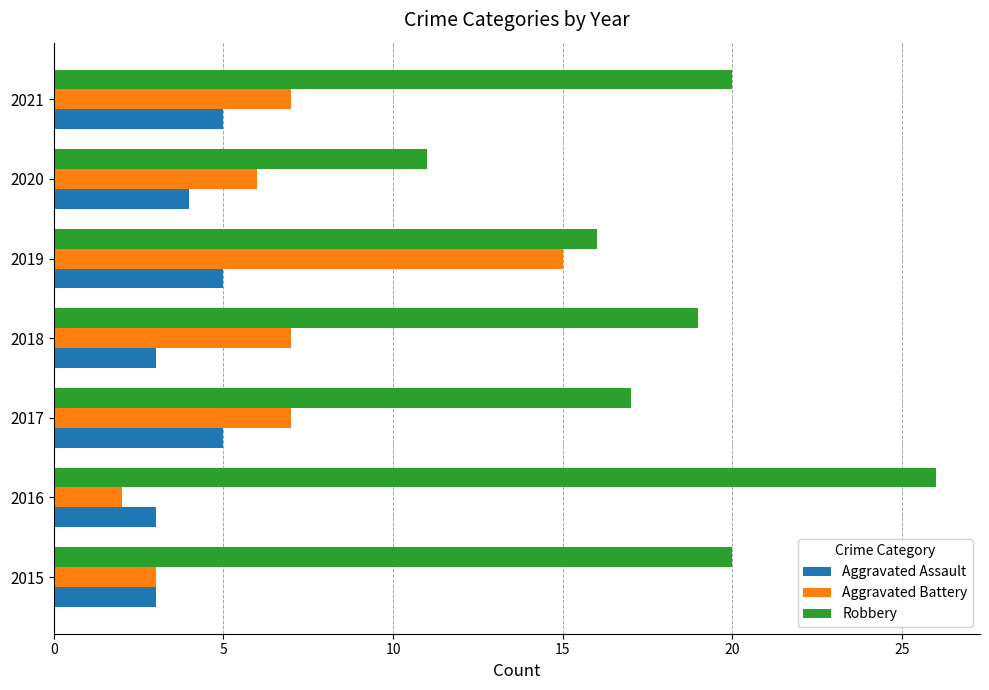

What is the highest value of the Aggravated Battery series?

15